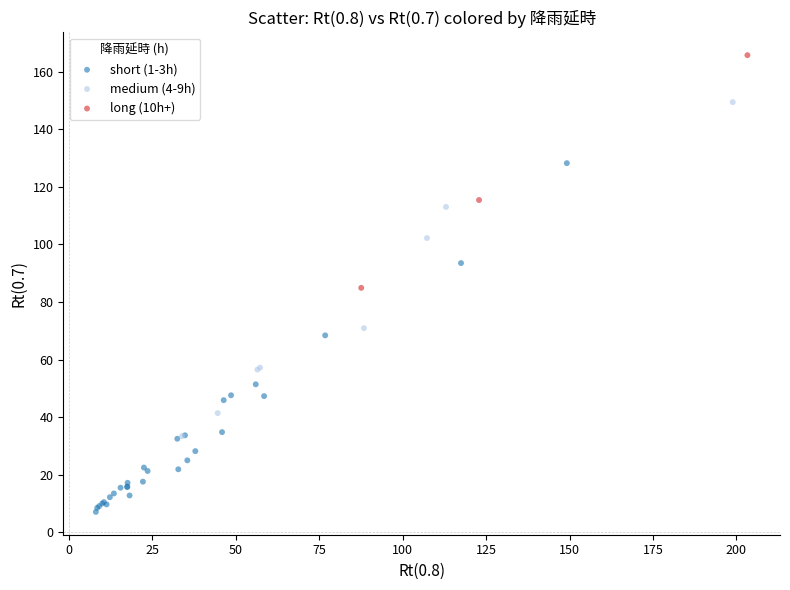

Which series contains the highest Y value?

long (10h+)